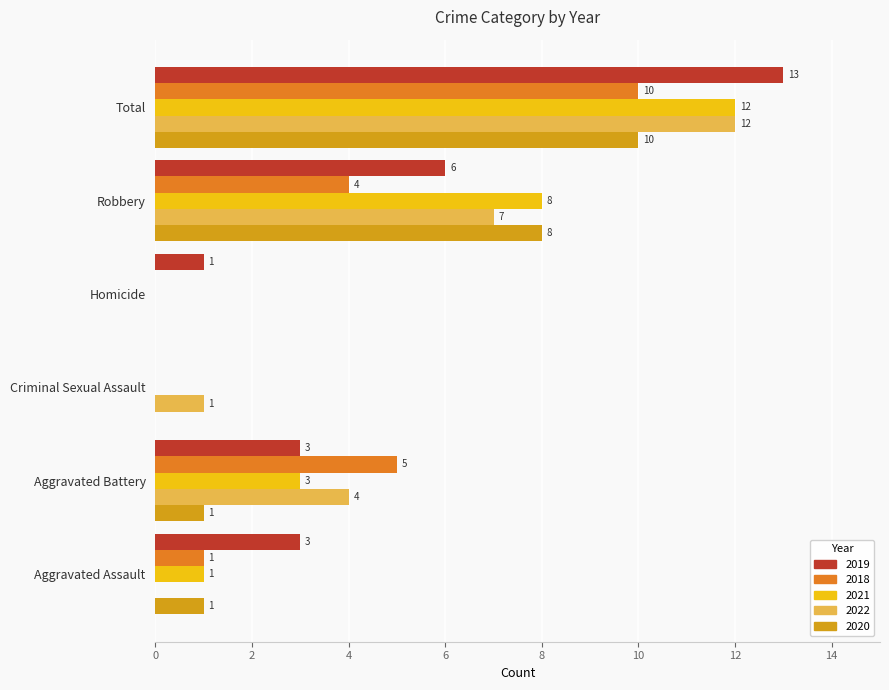

The value of 2020 at Robbery is 8. True or false?

True